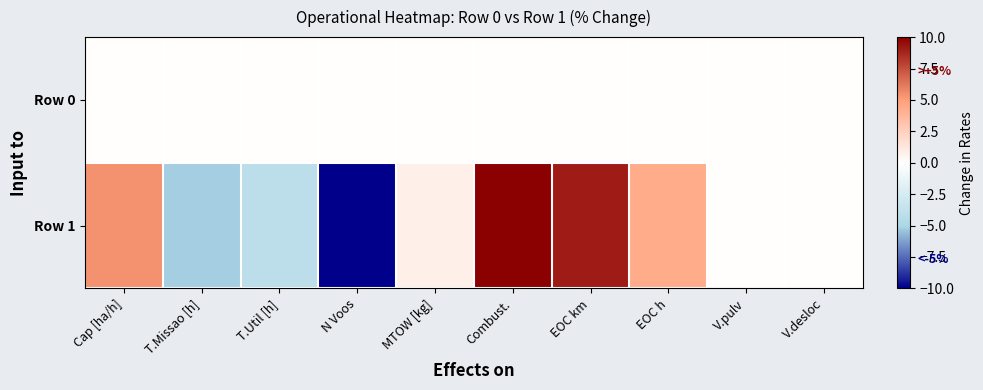

Reading left to right, what are all the values shown in this chart?

Row 0: Cap [ha/h]=0.0	T.Missao [h]=0.0	T.Util [h]=0.0	N Voos=0.0	MTOW [kg]=0.0	Combust.=0.0	EOC km=0.0	EOC h=0.0	V.pulv=0.0	V.desloc=0.0
Row 1: Cap [ha/h]=5.4	T.Missao [h]=-5.2	T.Util [h]=-4.1	N Voos=-14.5	MTOW [kg]=0.8	Combust.=100.0	EOC km=9.1	EOC h=4.3	V.pulv=0.0	V.desloc=0.0